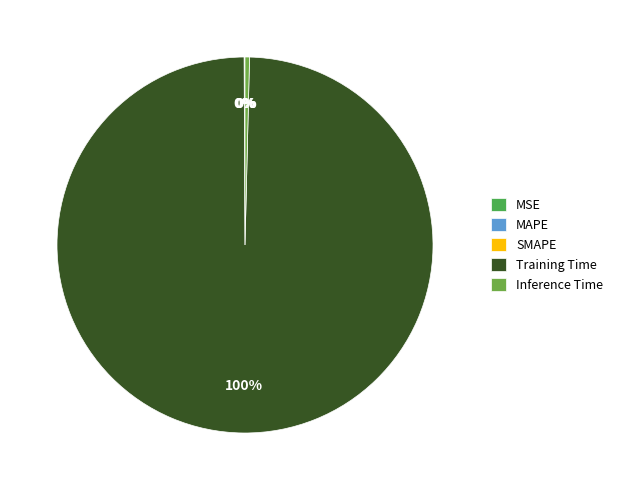

Which has a higher value, MSE or SMAPE?

SMAPE